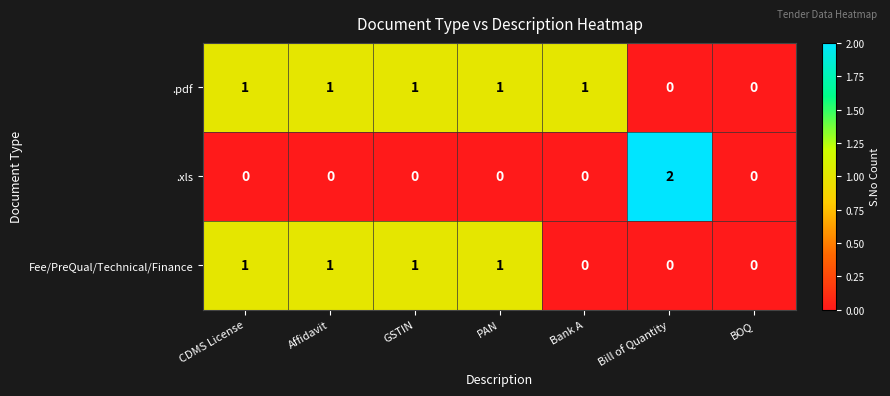

Count the number of data series in this chart.

3